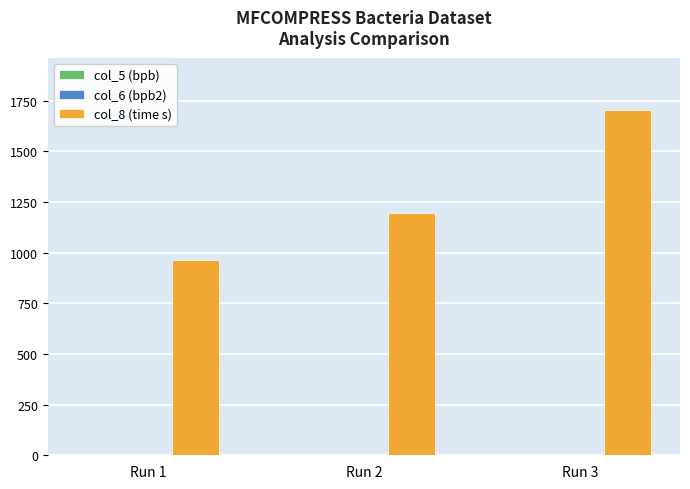

The value of col_8 (time s) at Run 2 is 1934.0. True or false?

False